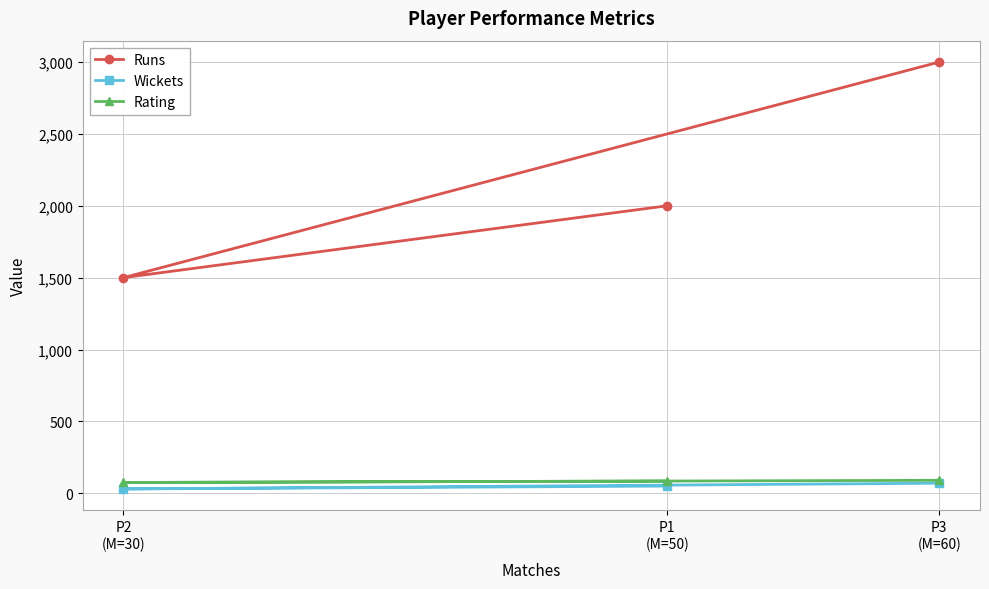

At which category is the sum across all series the highest?

P3
(M=60)